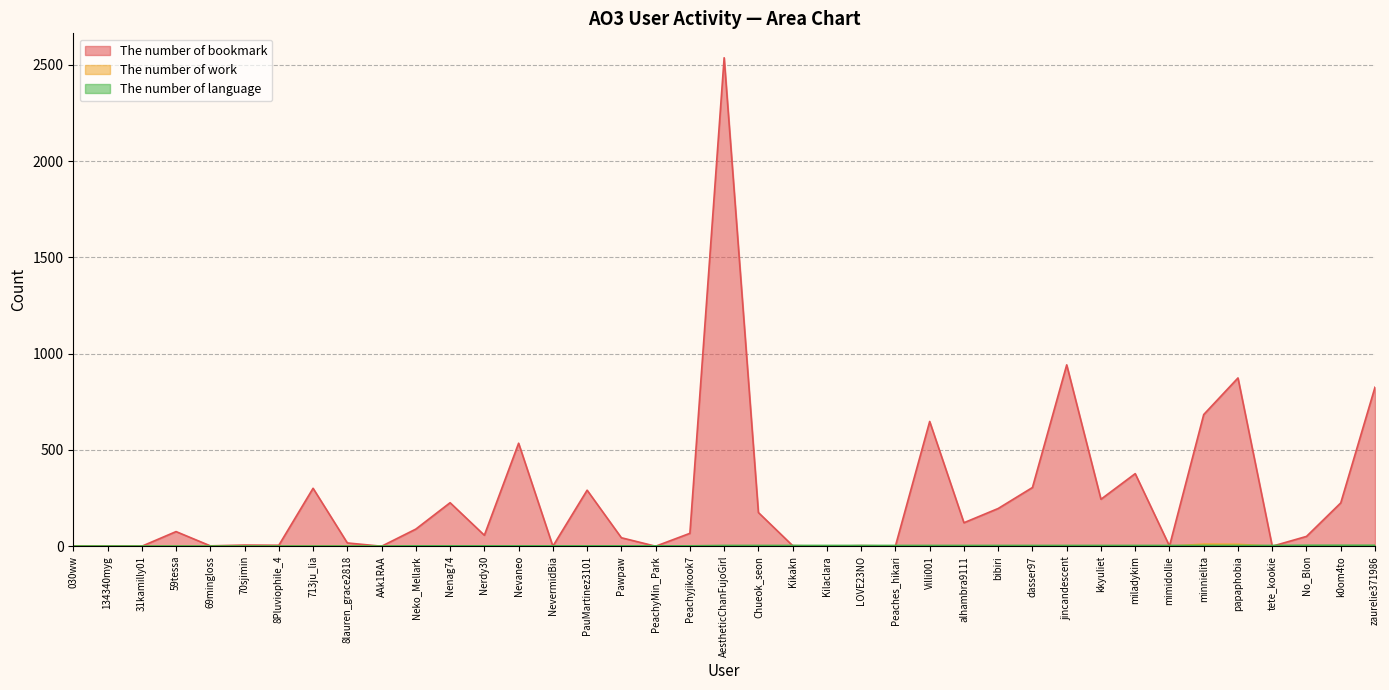

What is the value of the The number of bookmark point at the 7th from the left?

5